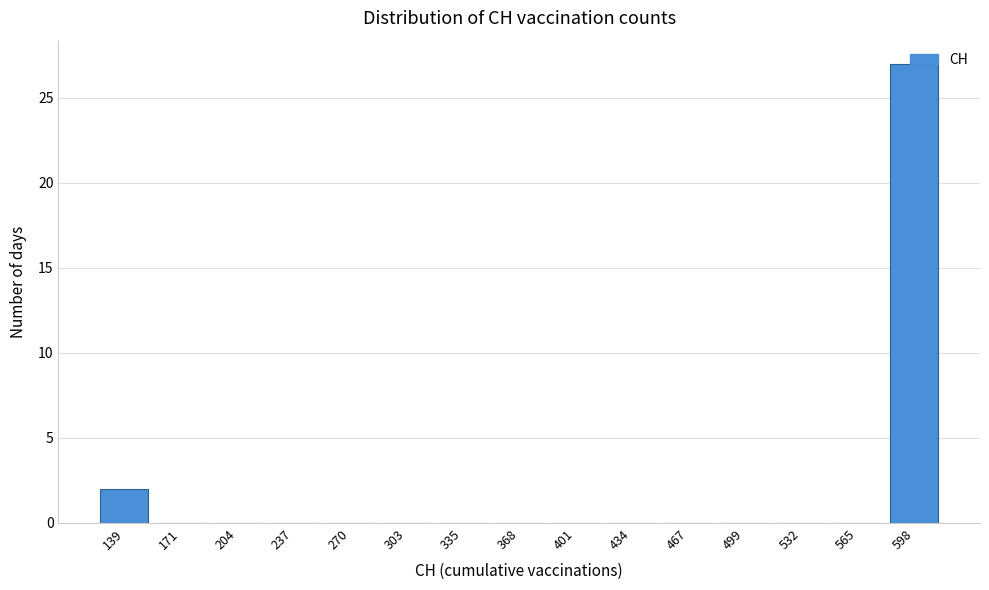

Is it true that the value at 565 is -9?

False